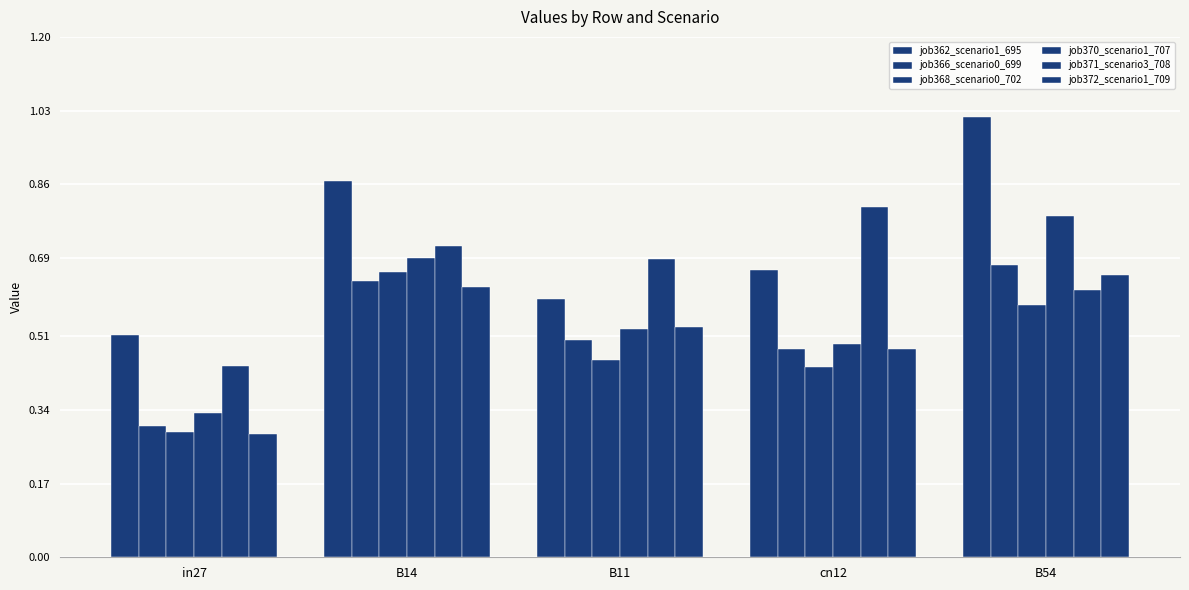

How many data points does each series have?

5